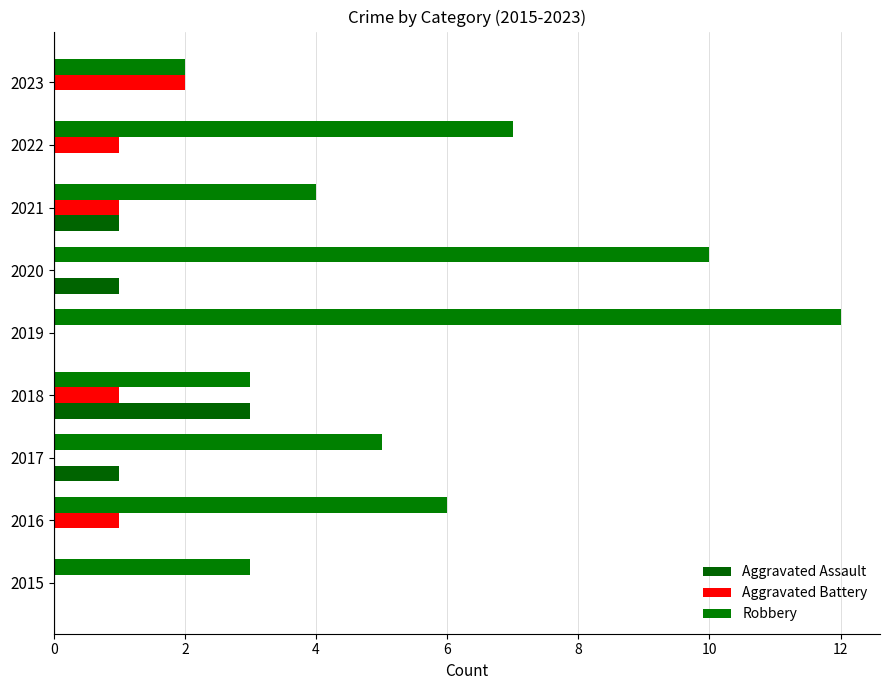

How many distinct data groups are displayed?

3